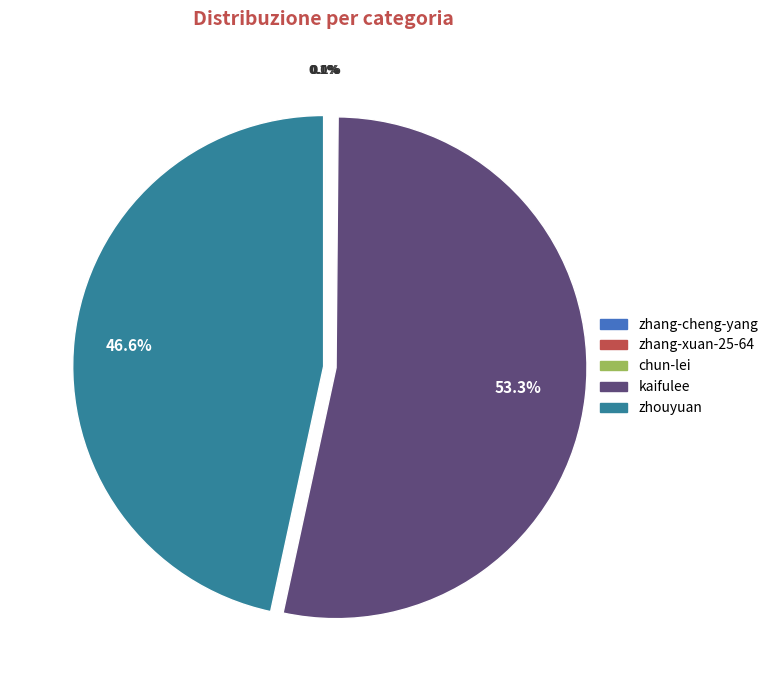

What portion of the pie excludes zhouyuan?

53.4%